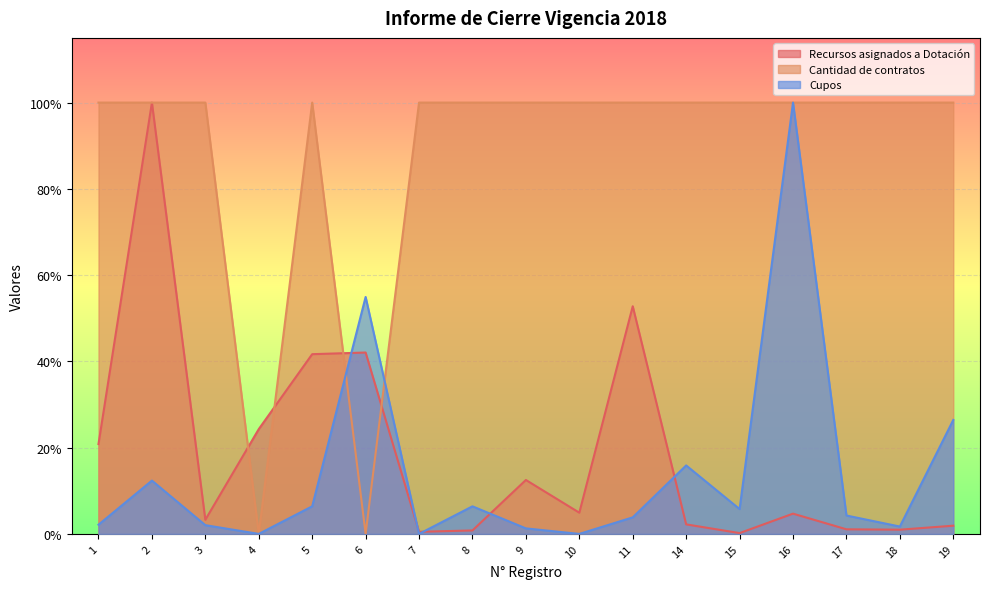

The value of Cantidad de contratos at 5 is 0.4. True or false?

False